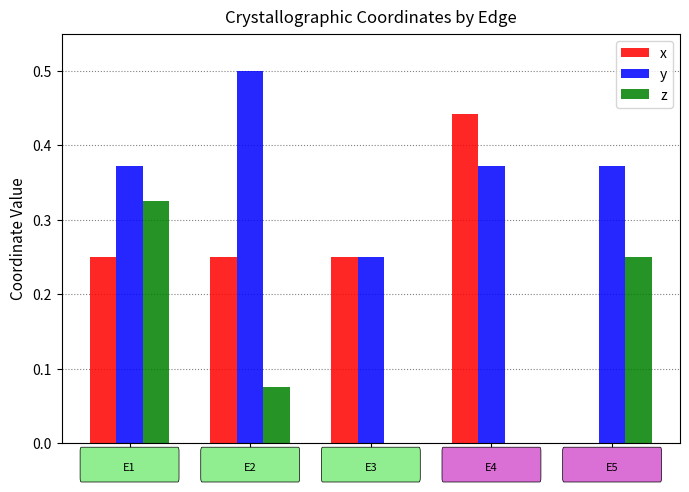

Is the value of x at E2 greater than the value of y at E2?

No